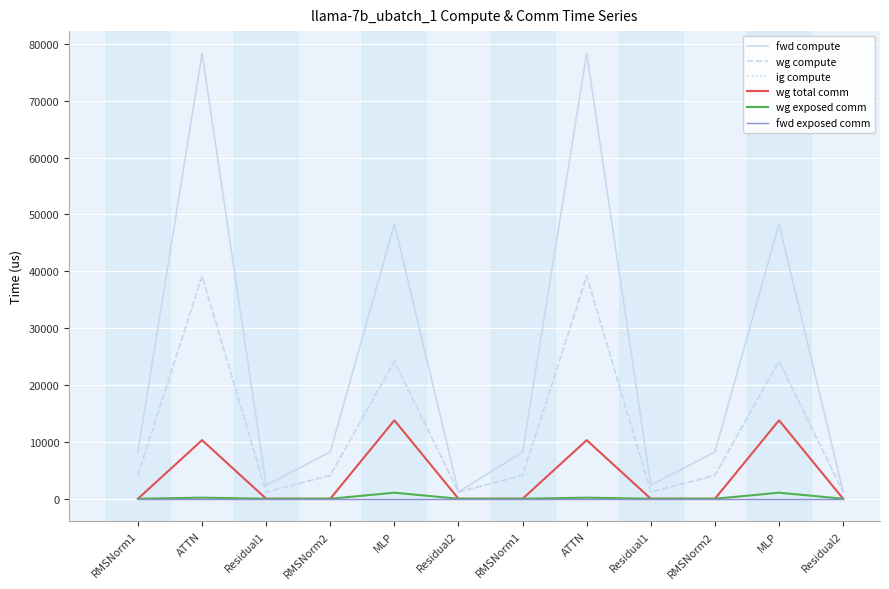

Does the chart have visible grid lines?

Yes